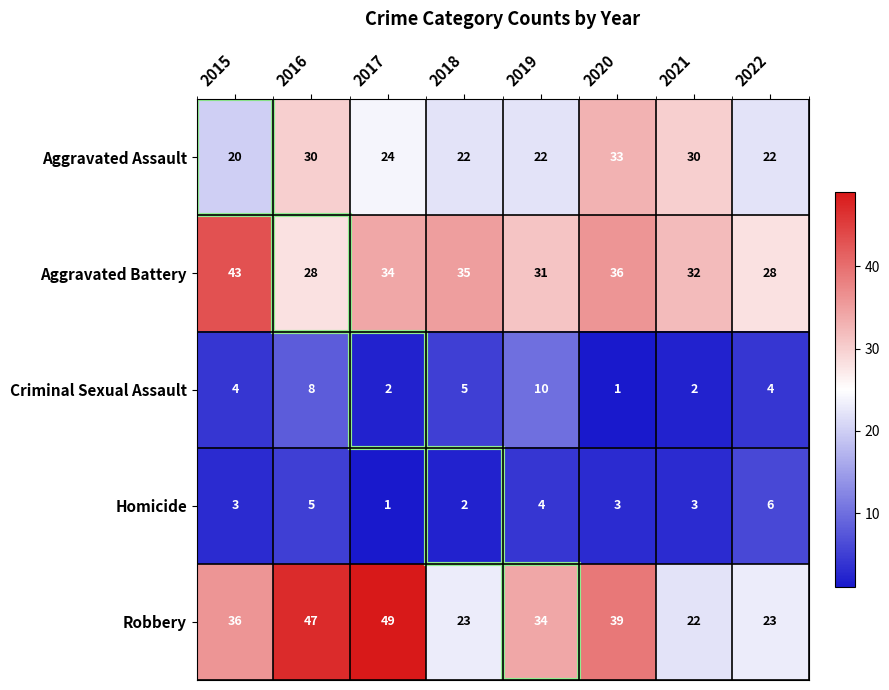

What is the total value across all series at 2017?

110